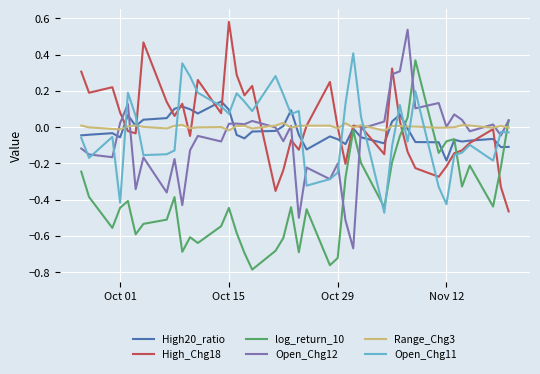

Which series ends up on top after the final intersection of log_return_10 and Range_Chg3?

log_return_10